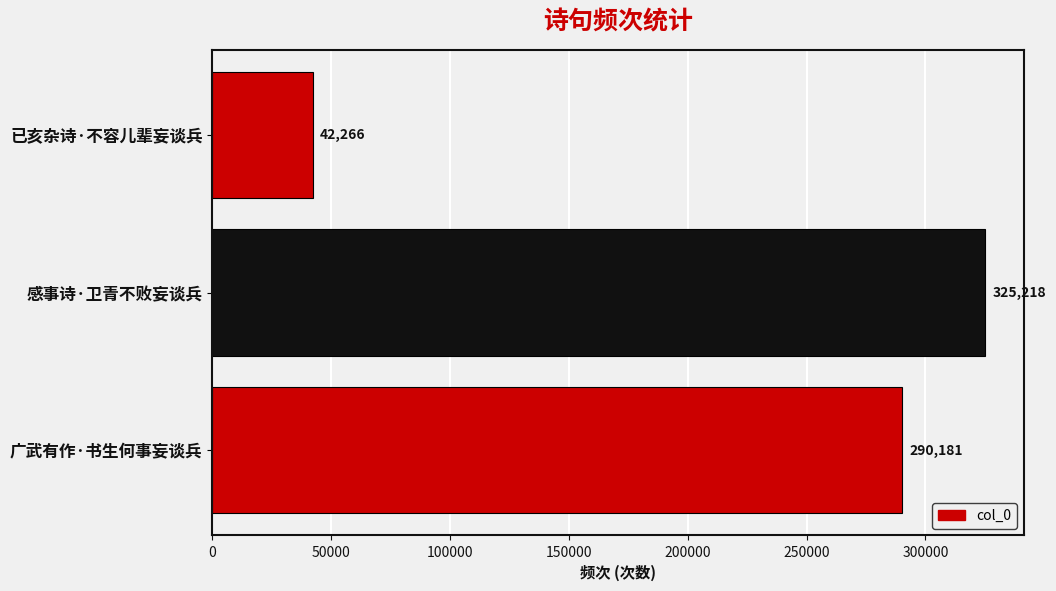

List the labels in order of value, largest first.

感事诗·卫青不败妄谈兵, 广武有作·书生何事妄谈兵, 已亥杂诗·不容儿辈妄谈兵